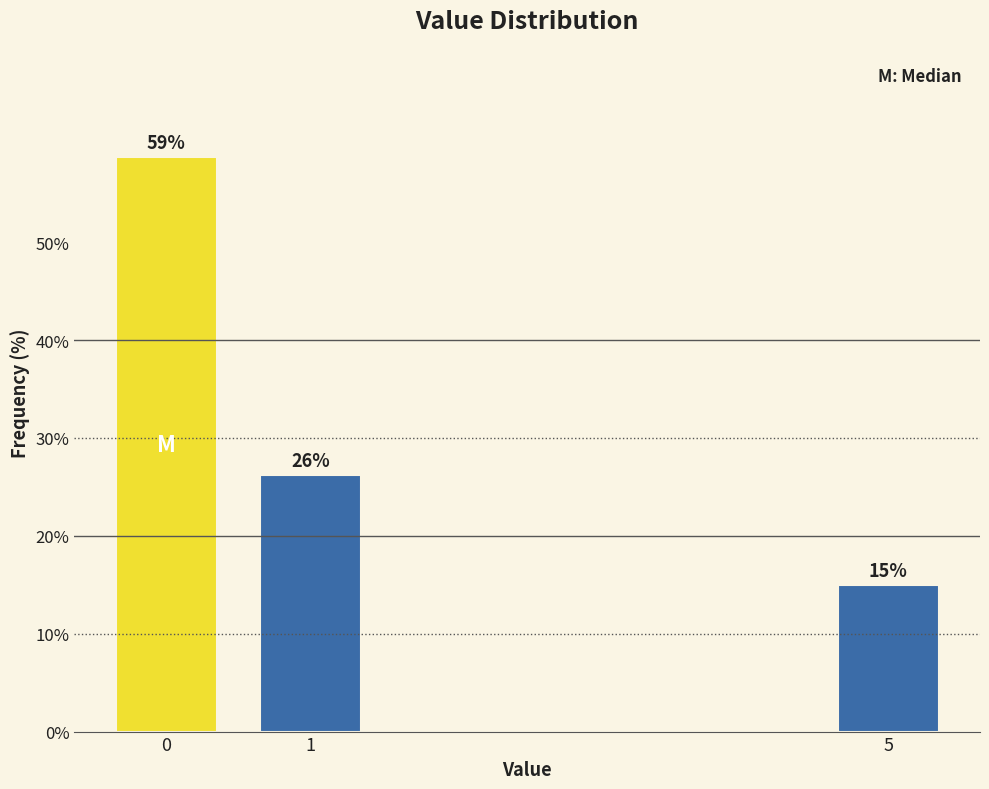

Is it true that the value at 0 is 58.8?

True